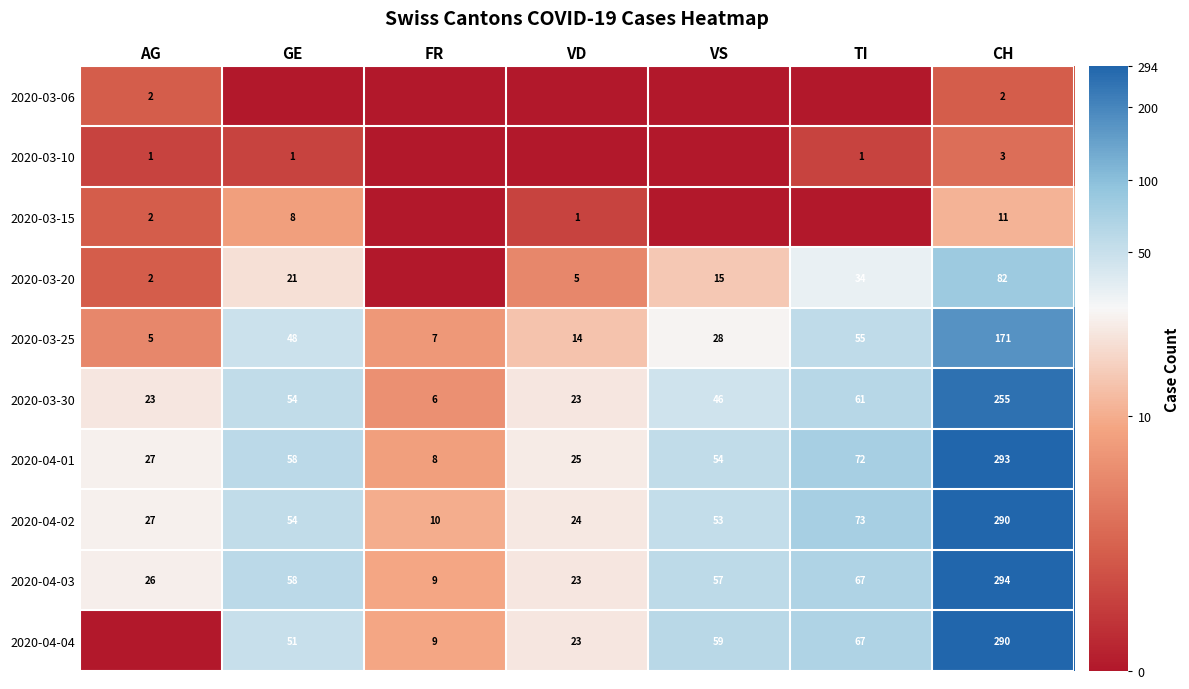

True or false: 2020-04-02 has a value of 10 at FR.

True